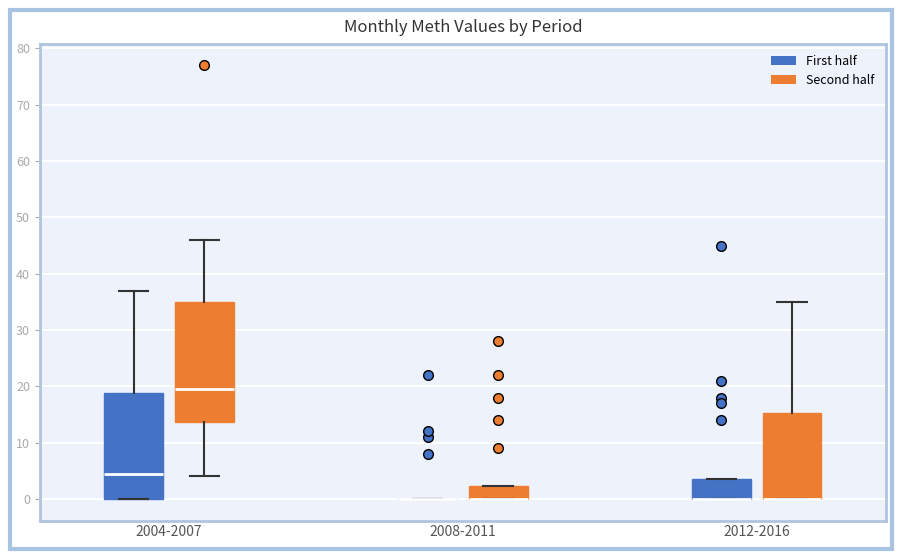

Reading left to right, transcribe this box plot: for each box, give where its median line is, the range the box spans, and where its two whiskers end, as read against the y-axis. The values are not printed on the chart, so give them approximately, as read against the axis.

2004-2007 (First half): median 5, box 0 to 19, whiskers 0 to 37
2004-2007 (Second half): median 20, box 14 to 35, whiskers 4 to 46
2008-2011 (First half): box collapsed to a line at 0, whiskers 0 to 0
2008-2011 (Second half): median 0 (drawn on the box's lower edge), box 0 to 2, whiskers 0 to 2
2012-2016 (First half): median 0 (drawn on the box's lower edge), box 0 to 4, whiskers 0 to 4
2012-2016 (Second half): median 0 (drawn on the box's lower edge), box 0 to 15, whiskers 0 to 35